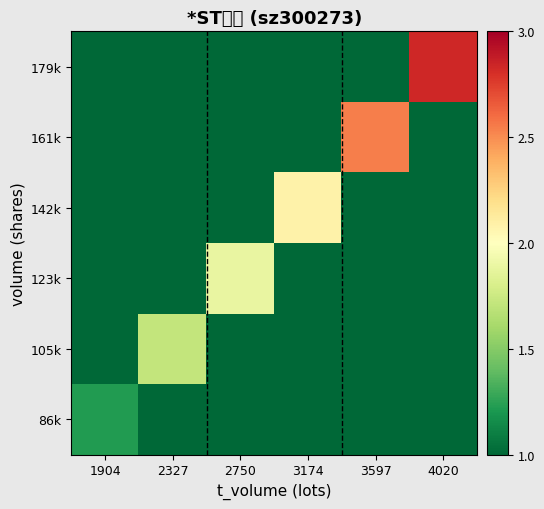

Rank the series by their maximum value, from highest to lowest.

179k, 161k, 142k, 123k, 105k, 86k